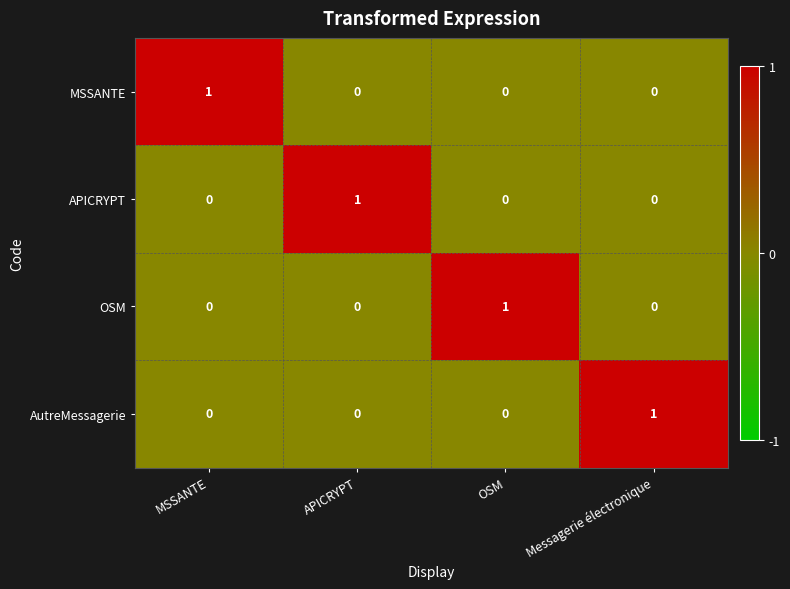

How many MSSANTE values are between 0 and 1?

4